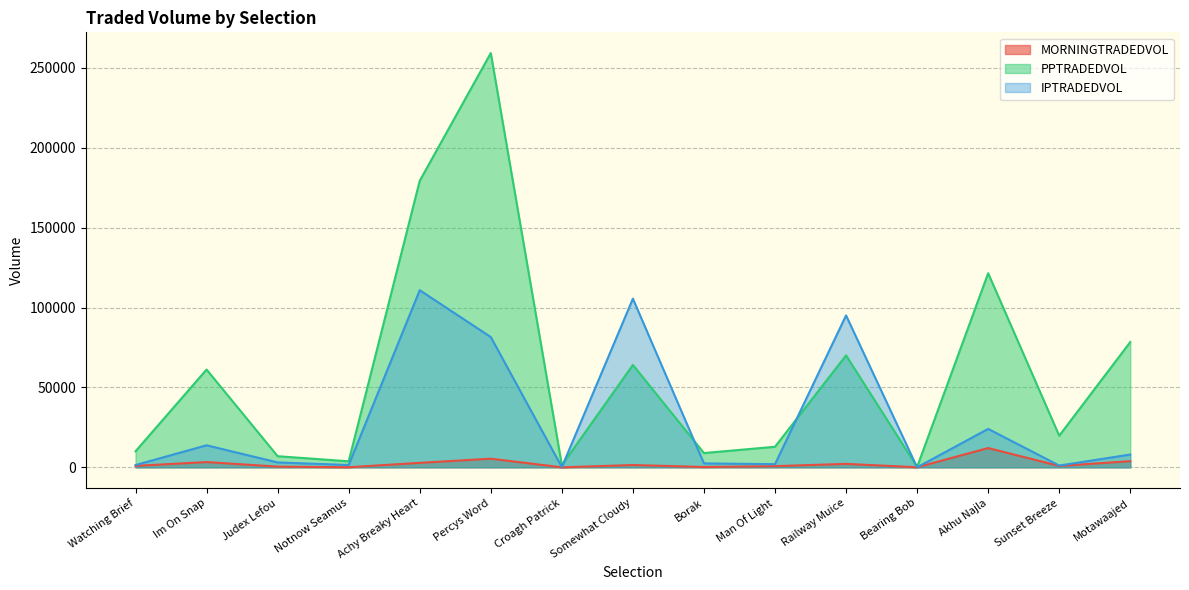

What is the approximate value of PPTRADEDVOL at Croagh Patrick?

1356.2